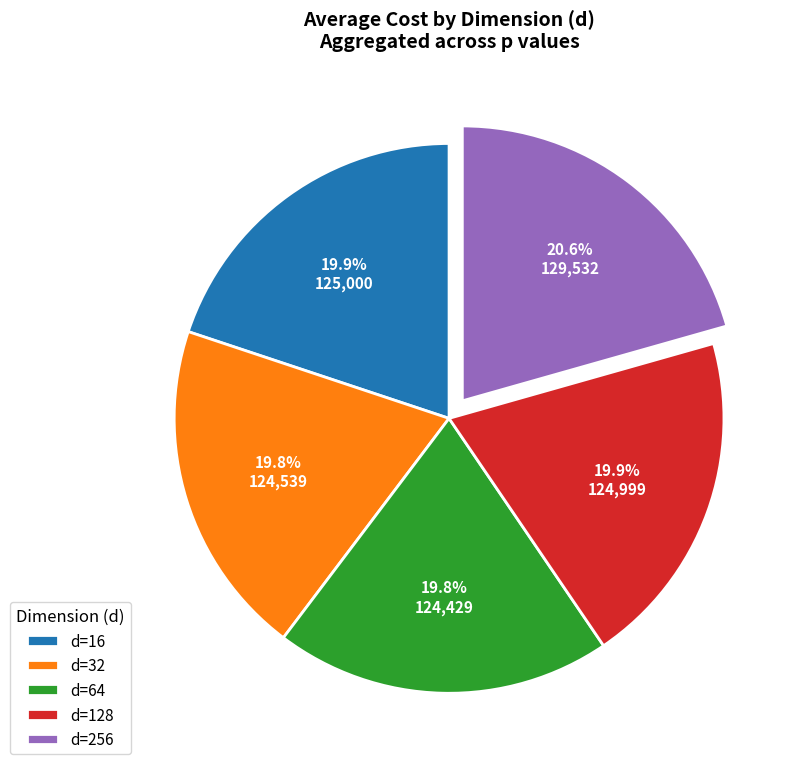

To the nearest percent, what is the average slice percentage?

20%